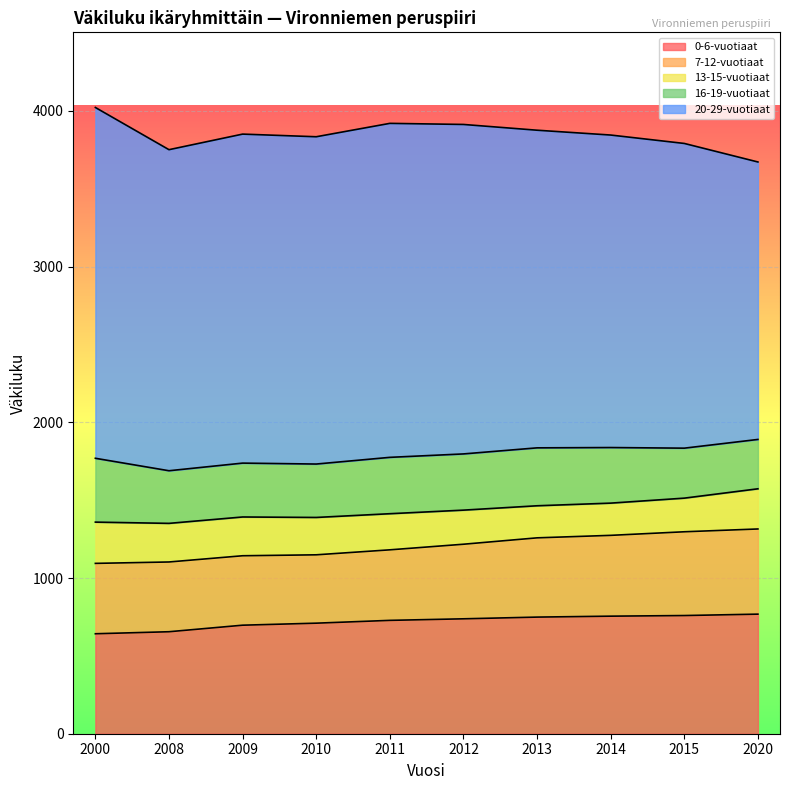

Does the chart display data point markers on the line(s)?

No